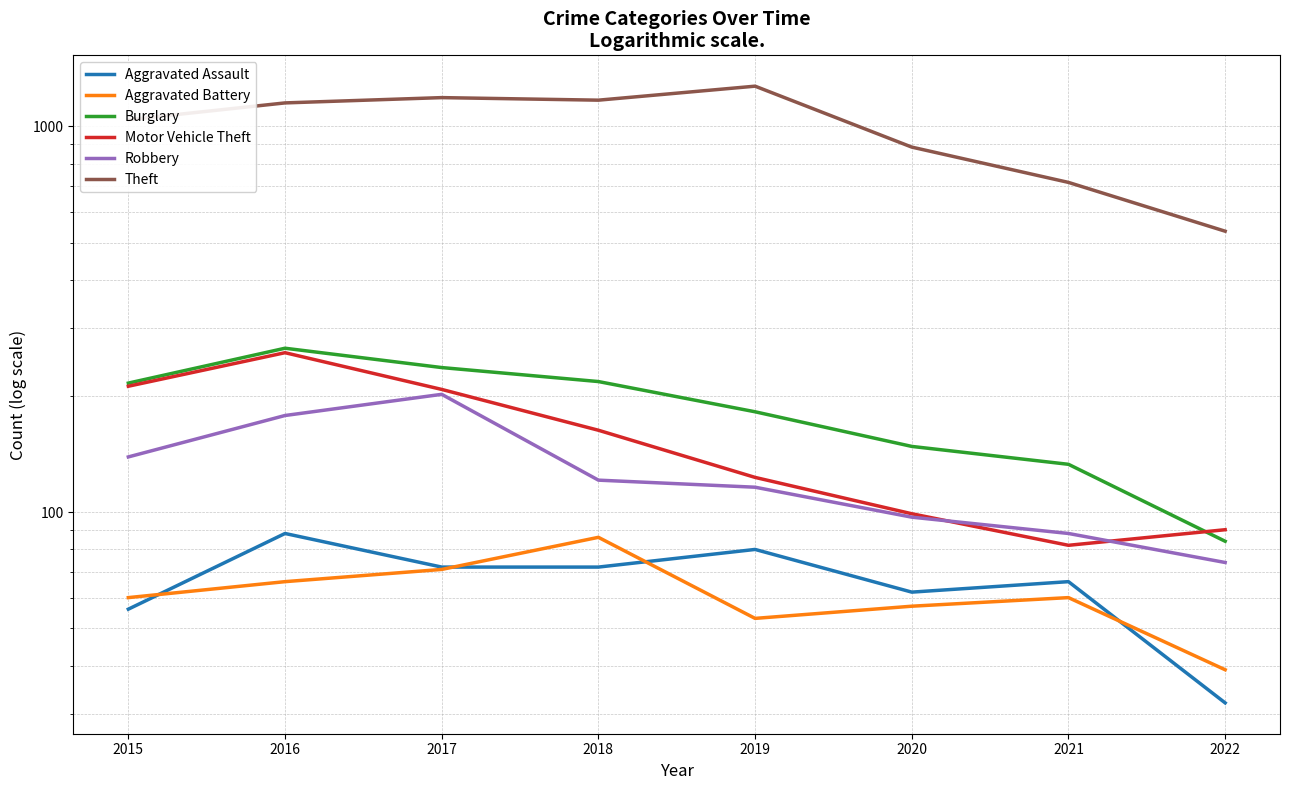

The Robbery series shows 159 at 2018. True or false?

False